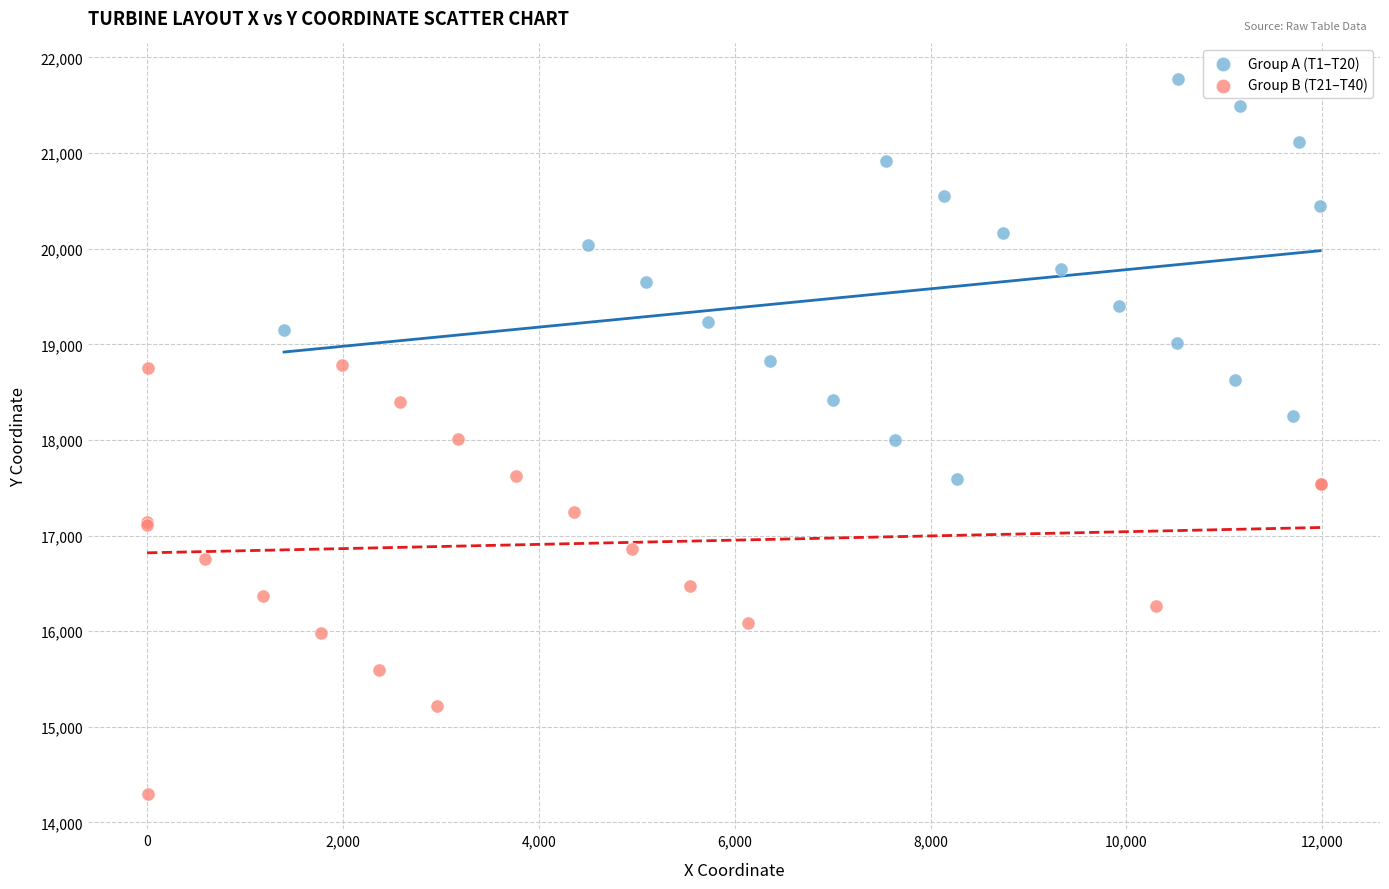

Which series has the widest spread of Y values?

Group B (T21–T40)